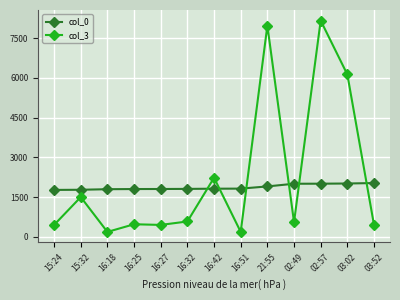

What is the maximum value for col_0?

2034